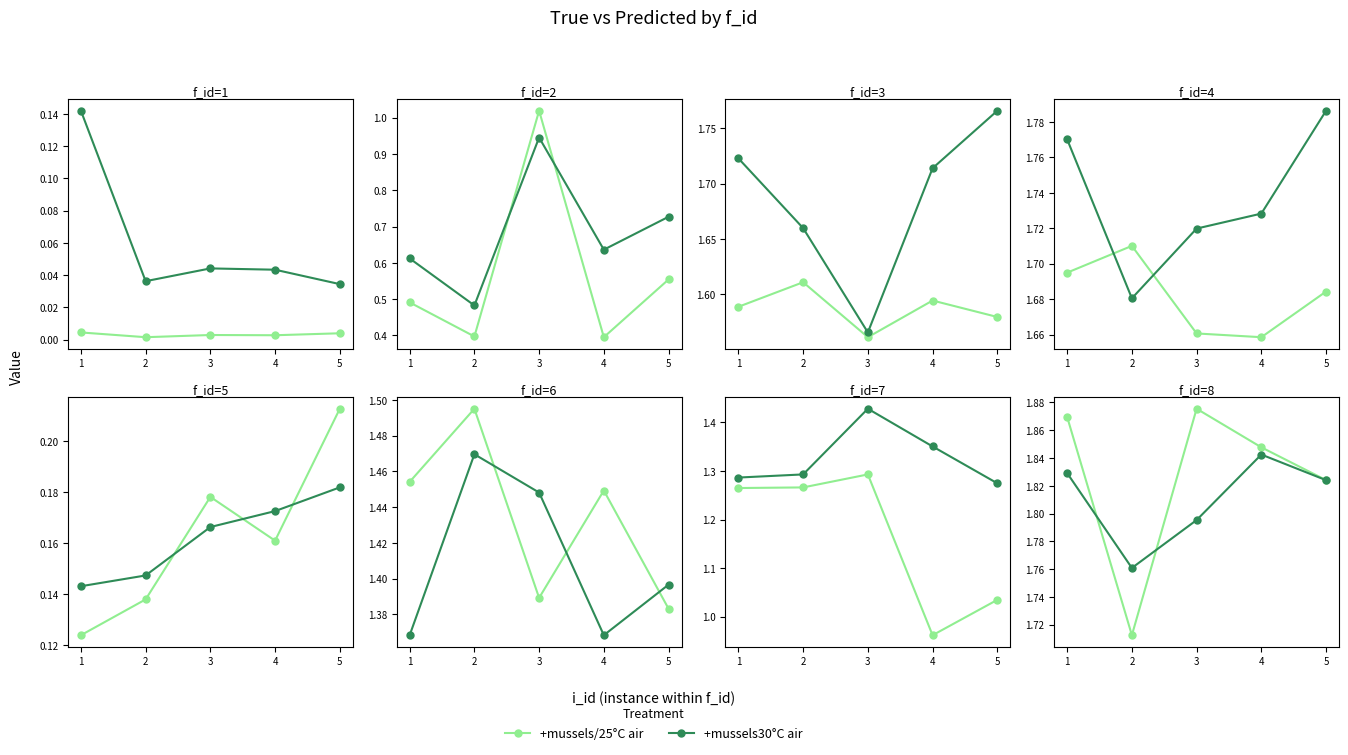

True or false: +mussels/25°C air has a value of 1.9 at 1.

True